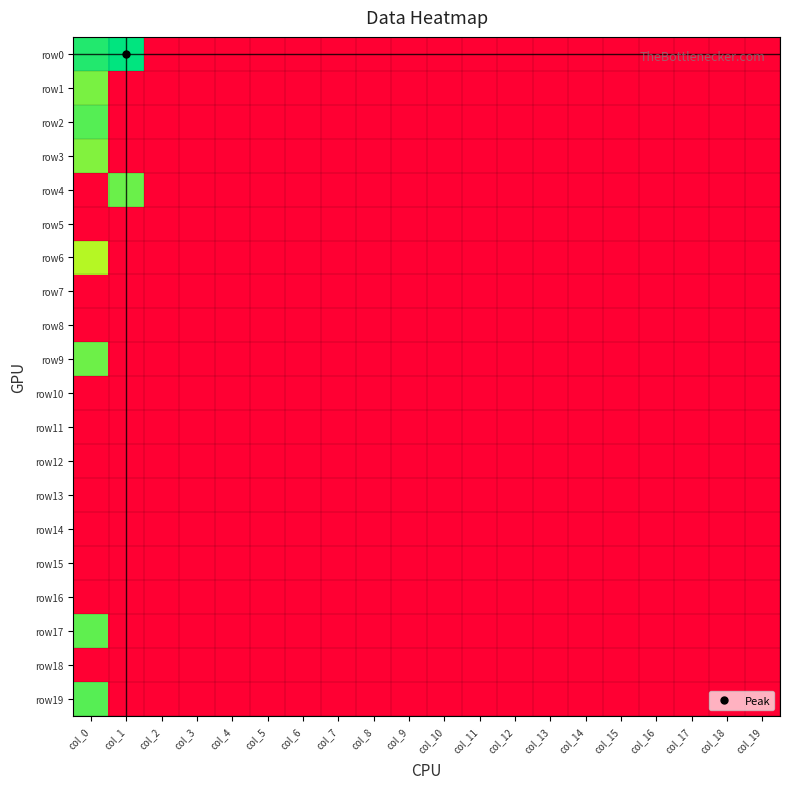

Between col_18 and col_11, which is larger?

col_18